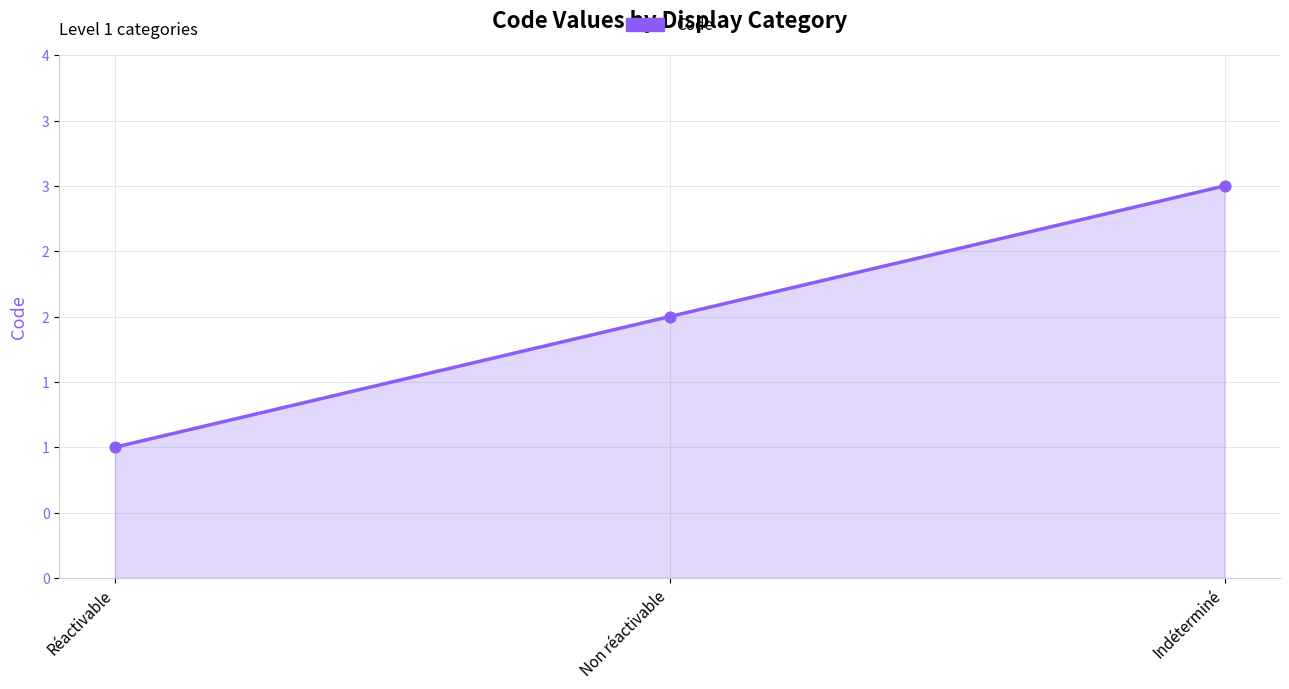

What is the change in value from Non réactivable to Indéterminé?

+1